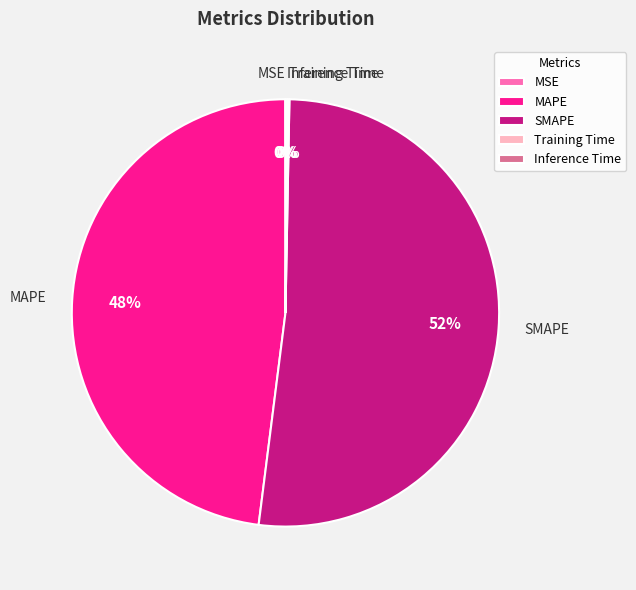

Which slice represents more than half of the pie?

SMAPE